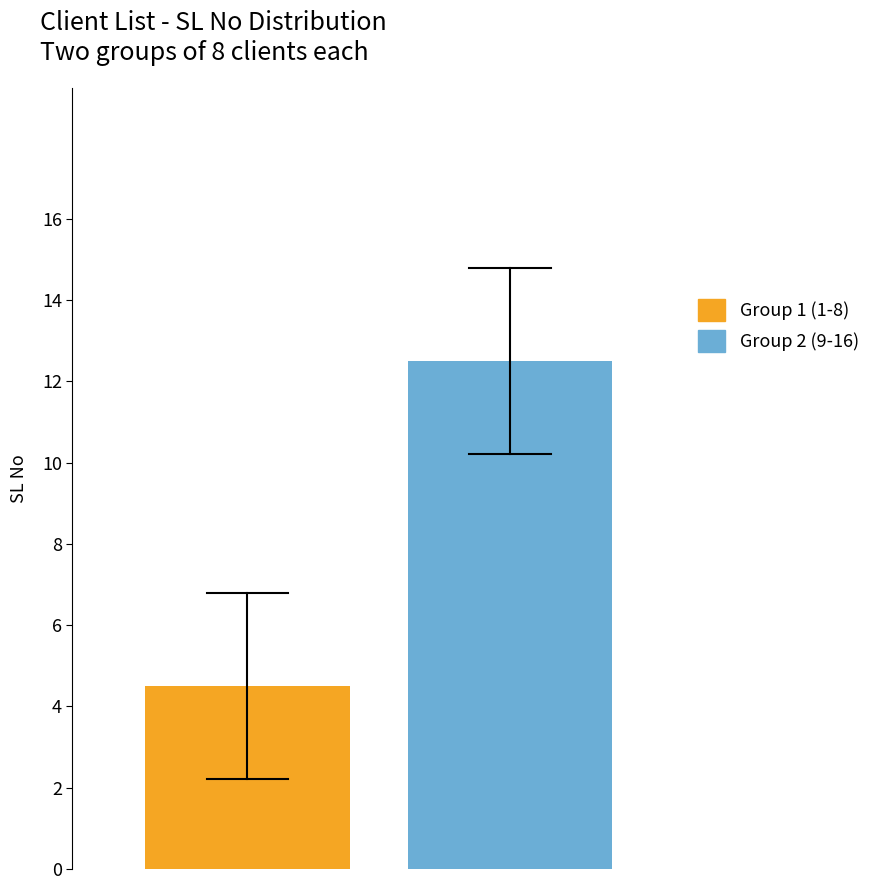

List the series in order of their overall mean, lowest first.

Group 1 (1-8), Group 2 (9-16)